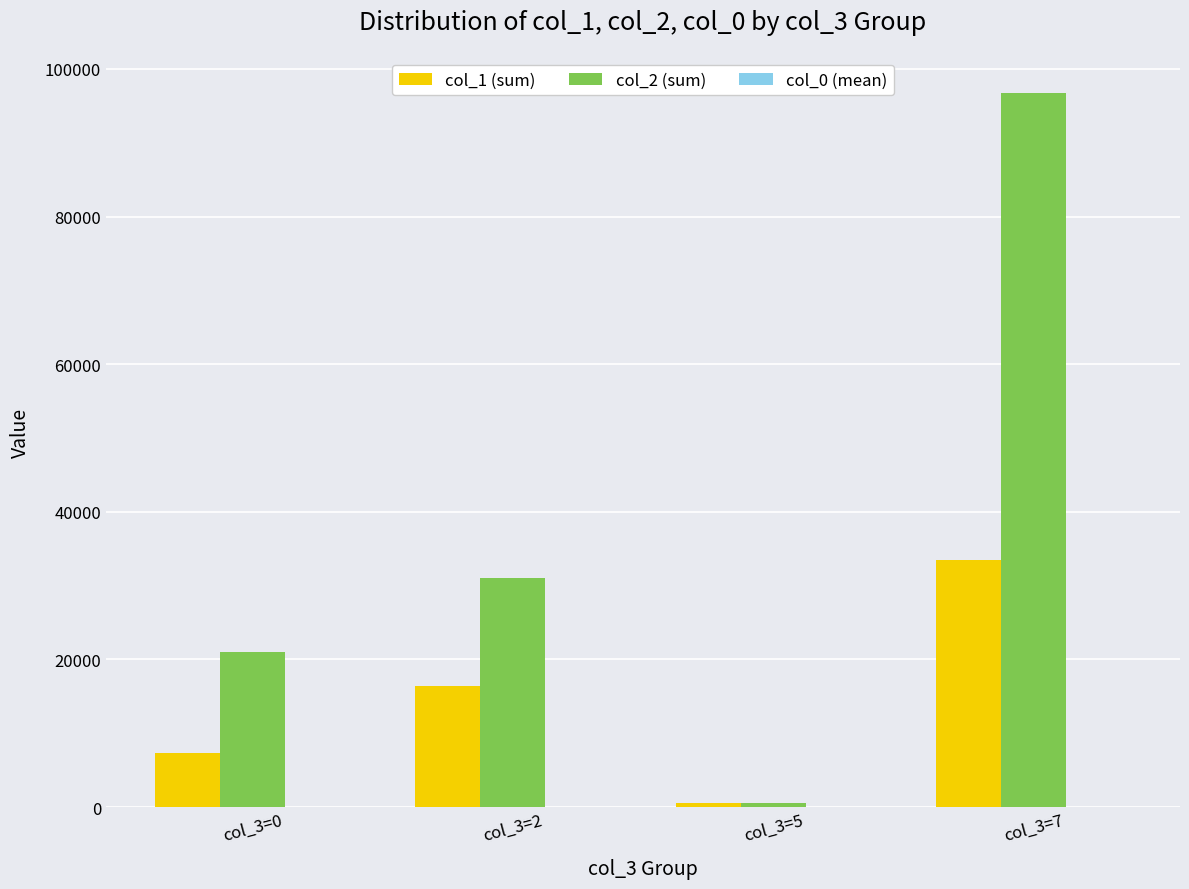

The value of col_2 (sum) at col_3=2 is 31034.0. True or false?

True